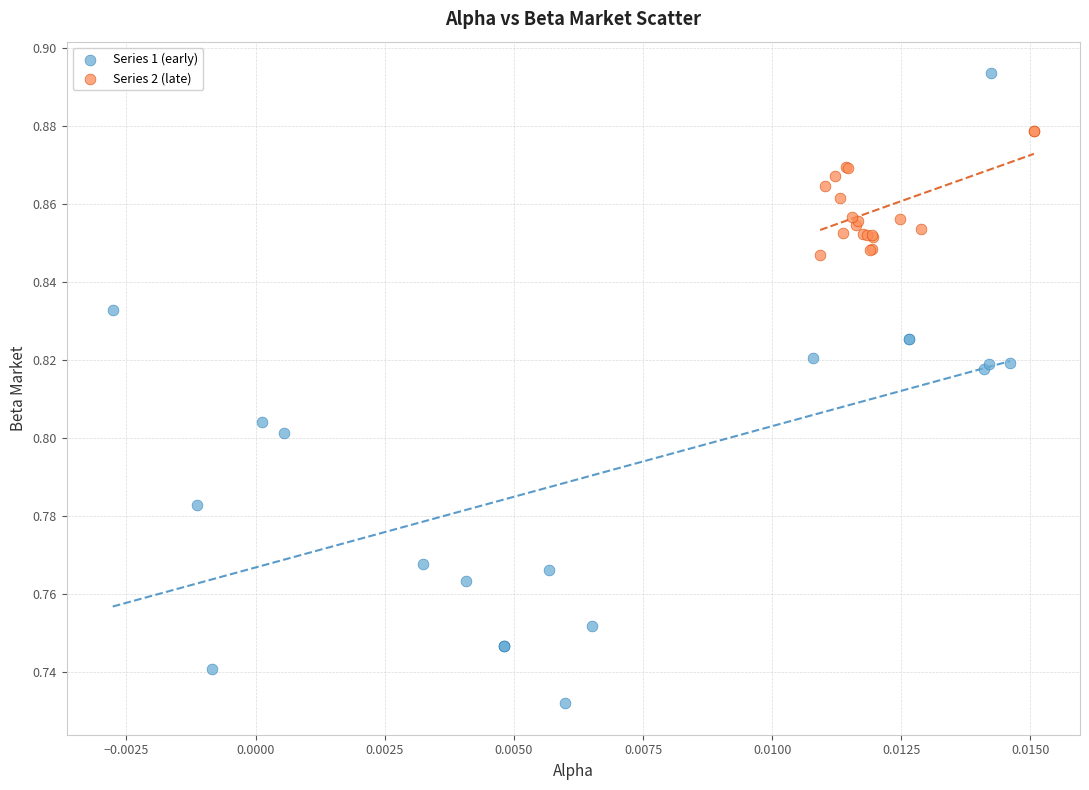

Which series reaches the maximum Y coordinate?

Series 1 (early)